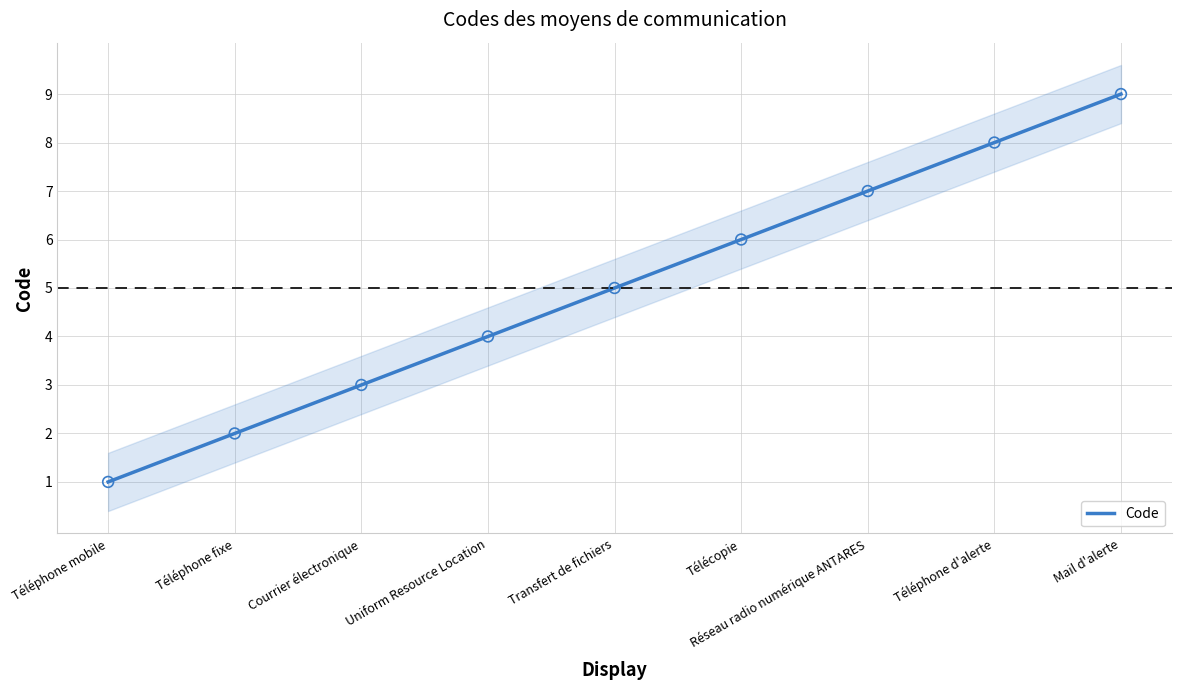

Approximately how many times larger is the value at Courrier électronique compared to Téléphone d'alerte?

0.4